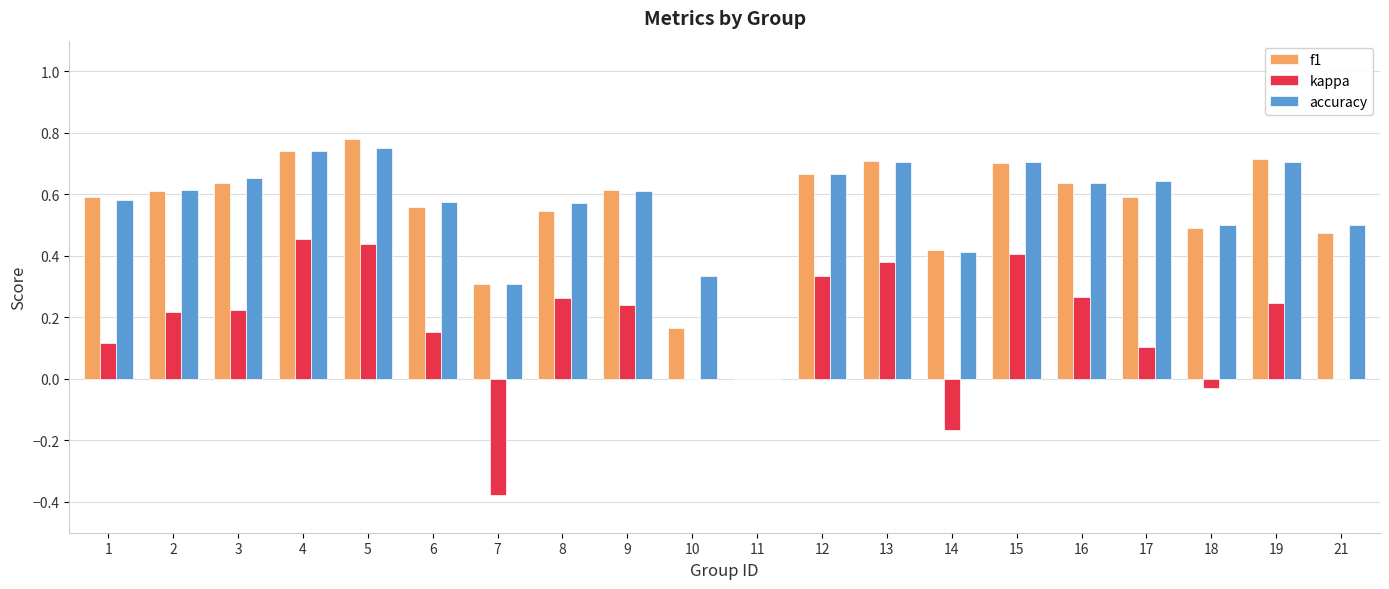

What is the sum of all accuracy values?

11.2